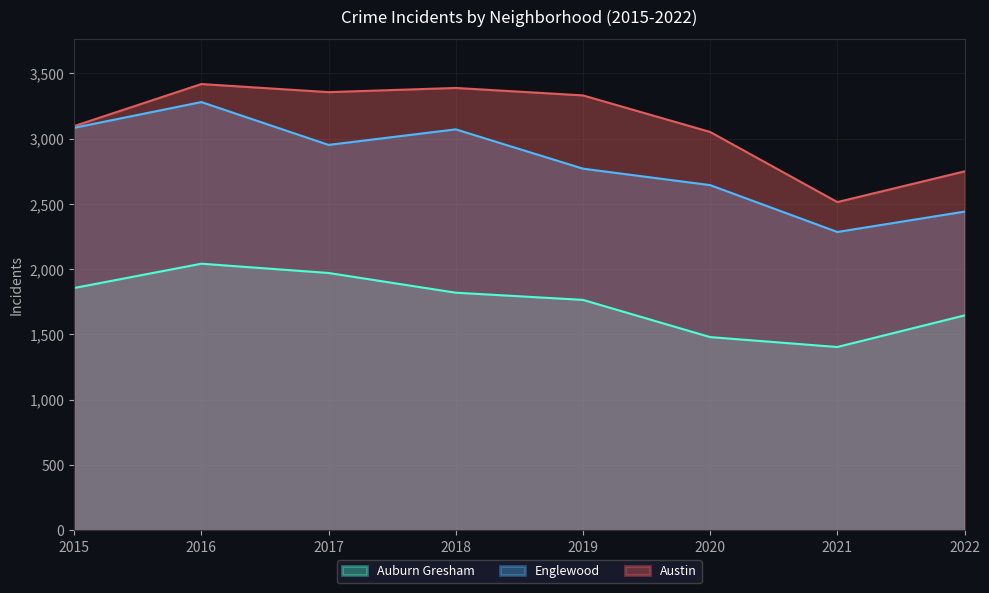

List the series in order of their overall mean, lowest first.

Auburn Gresham, Englewood, Austin